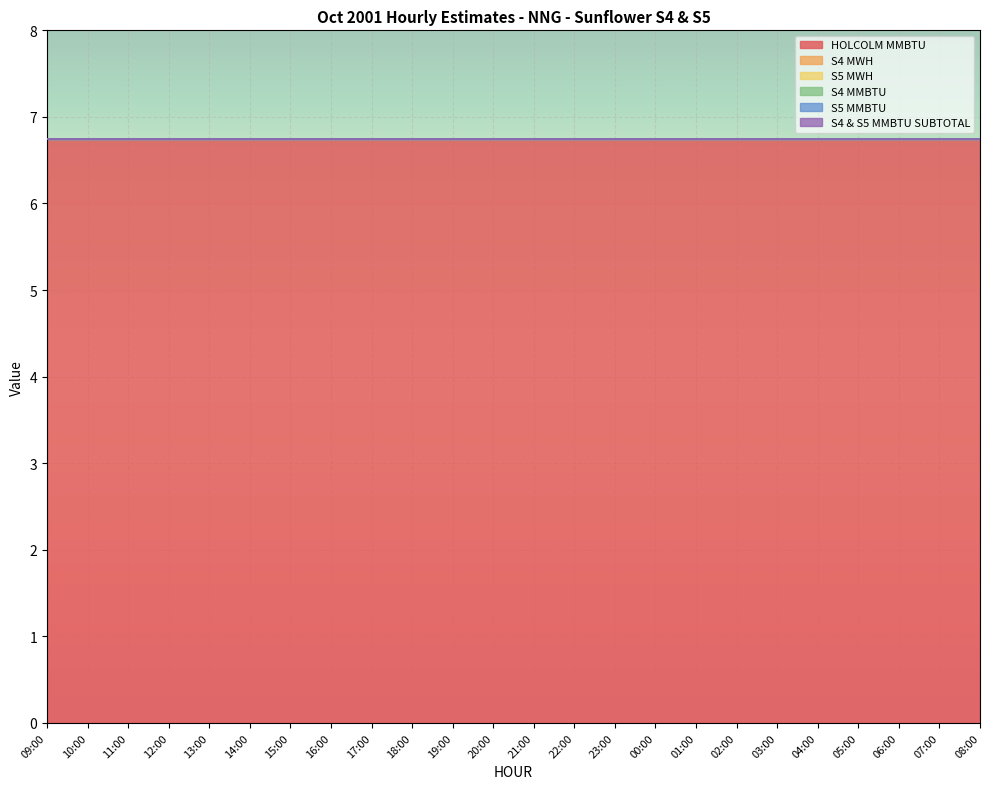

Count the number of categories in the chart.

24